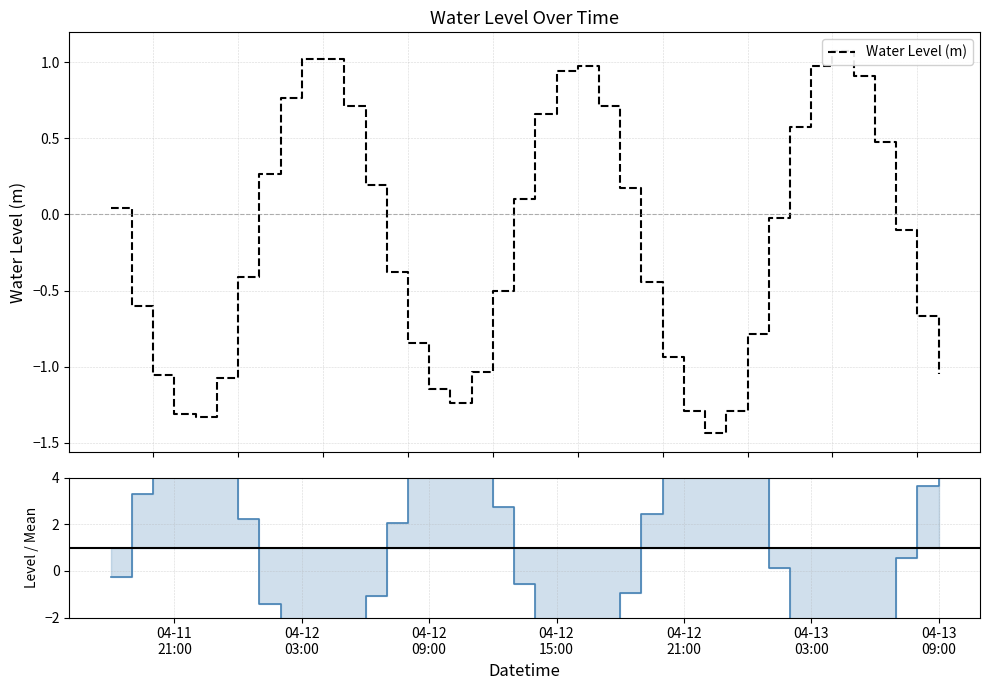

Reading right to left, transcribe all the data shown in this chart.

Water Level (m): -1.0	-0.7	-0.1	0.5	0.9	1.1	1.0	0.6	-0.0	-0.8	-1.3	-1.4	-1.3	-0.9	-0.4	0.2	0.7	1.0	0.9	0.7	0.1	-0.5	-1.0	-1.2	-1.1	-0.8	-0.4	0.2	0.7	1.0	1.0	0.8	0.3	-0.4	-1.1	-1.3	-1.3	-1.1	-0.6	0.0
Level / Mean: 5.7	3.7	0.5	-2.6	-5.0	-5.8	-5.3	-3.1	0.1	4.3	7.0	7.8	7.0	5.1	2.4	-1.0	-3.9	-5.3	-5.1	-3.6	-0.5	2.7	5.6	6.7	6.2	4.6	2.0	-1.1	-3.9	-5.6	-5.6	-4.2	-1.4	2.2	5.9	7.2	7.2	5.8	3.3	-0.2